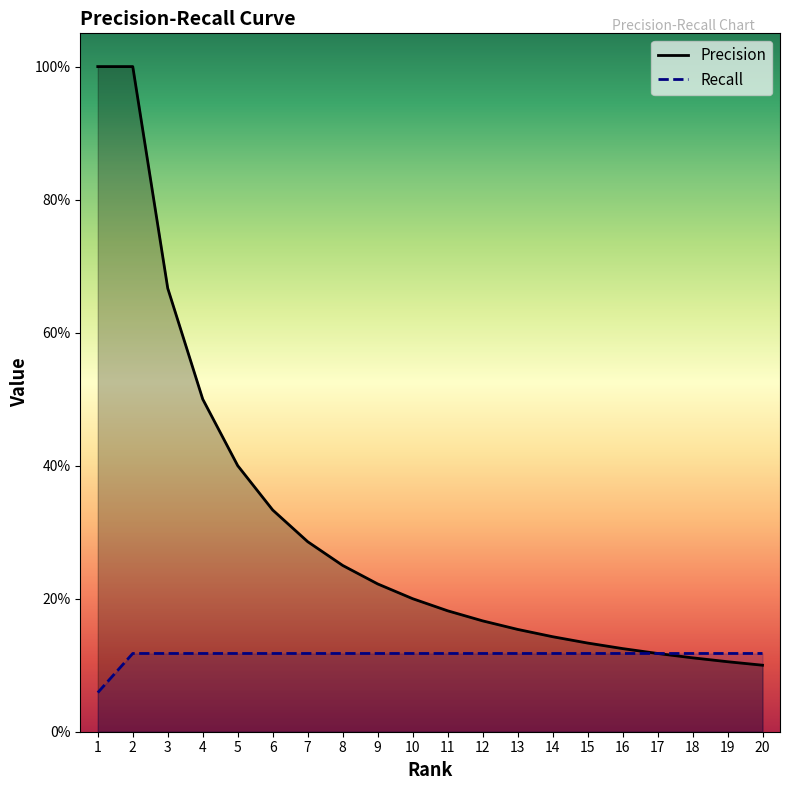

Is the value of Precision at 15 greater than the value of Recall at 3?

Yes